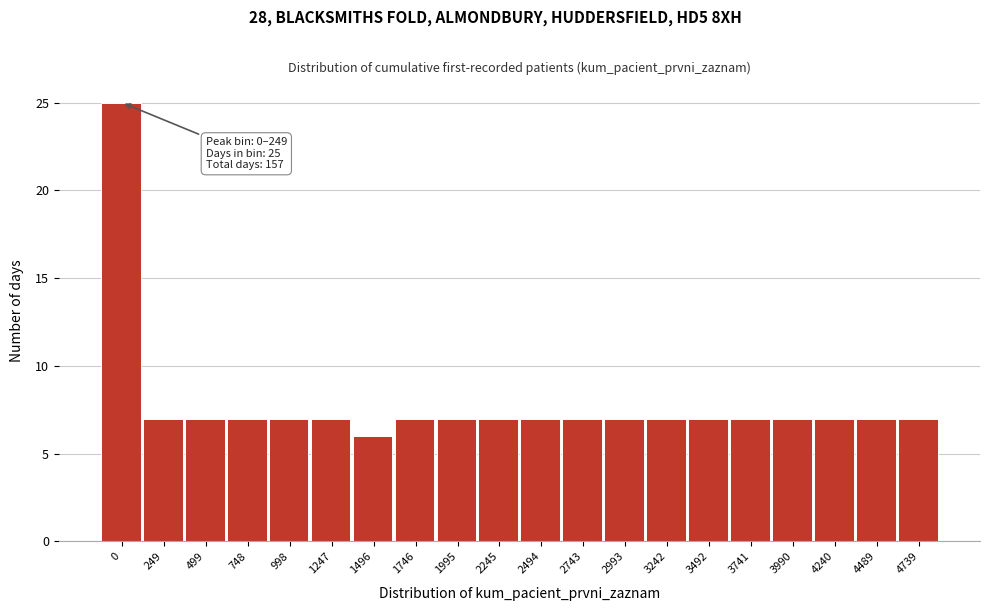

Reading left to right, transcribe all the data shown in this chart.

0=25	249=7	499=7	748=7	998=7	1247=7	1496=6	1746=7	1995=7	2245=7	2494=7	2743=7	2993=7	3242=7	3492=7	3741=7	3990=7	4240=7	4489=7	4739=7